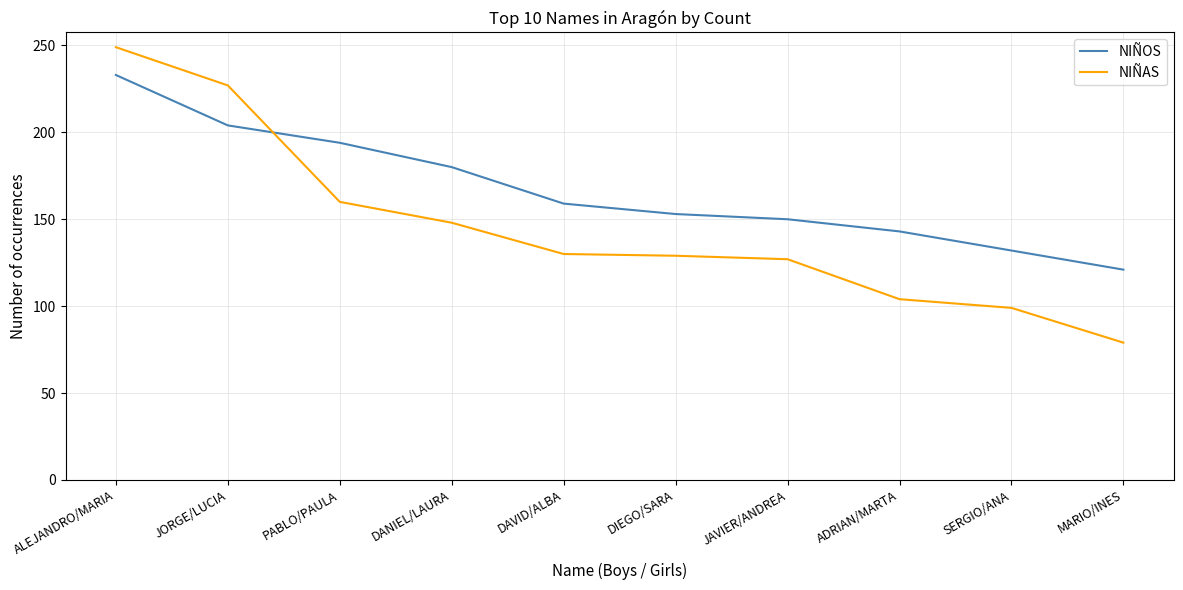

At how many categories does at least one series exceed 140?

8